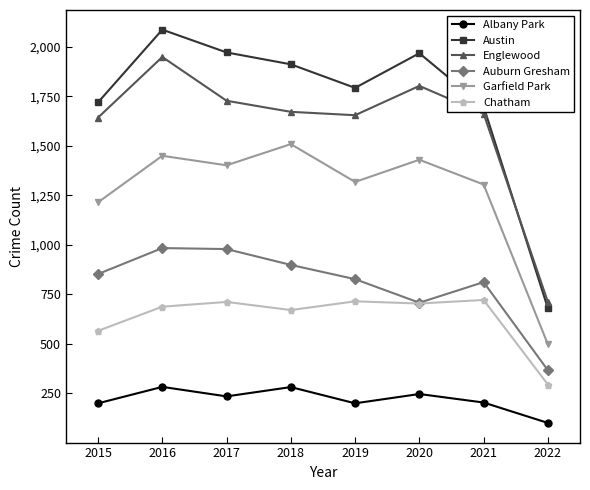

What is the average value of the Austin series?

1728